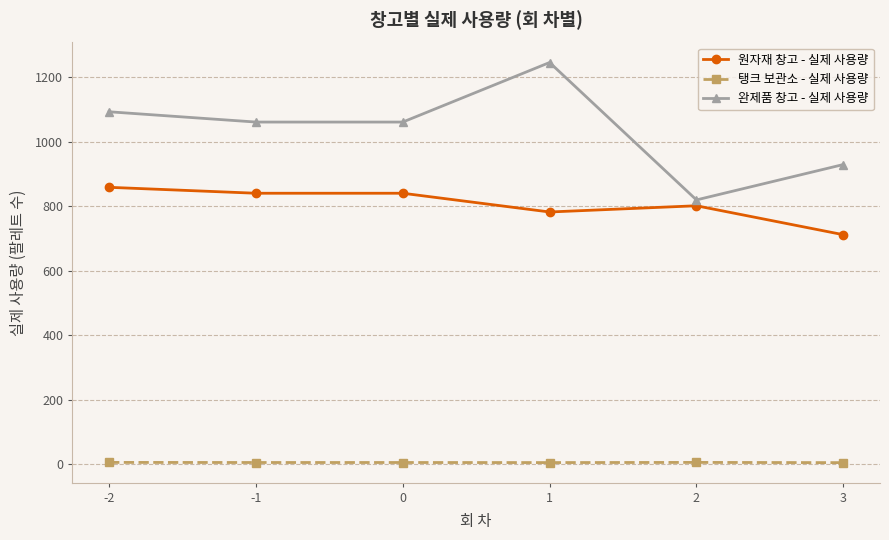

How many data points in 원자재 창고 - 실제 사용량 are above 840?

3